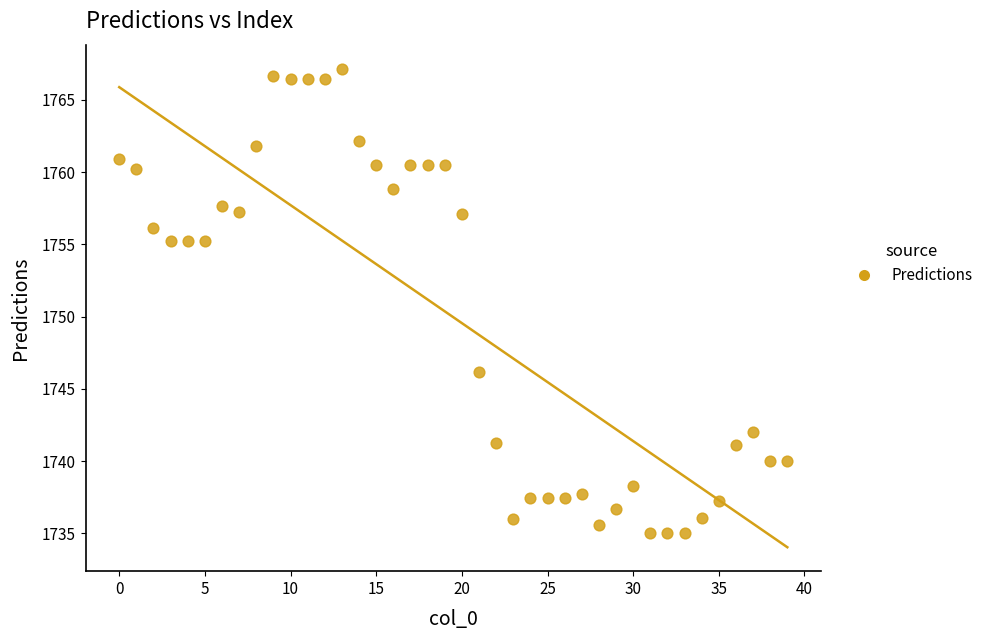

What is the range of Y values (max minus min)?

32.2